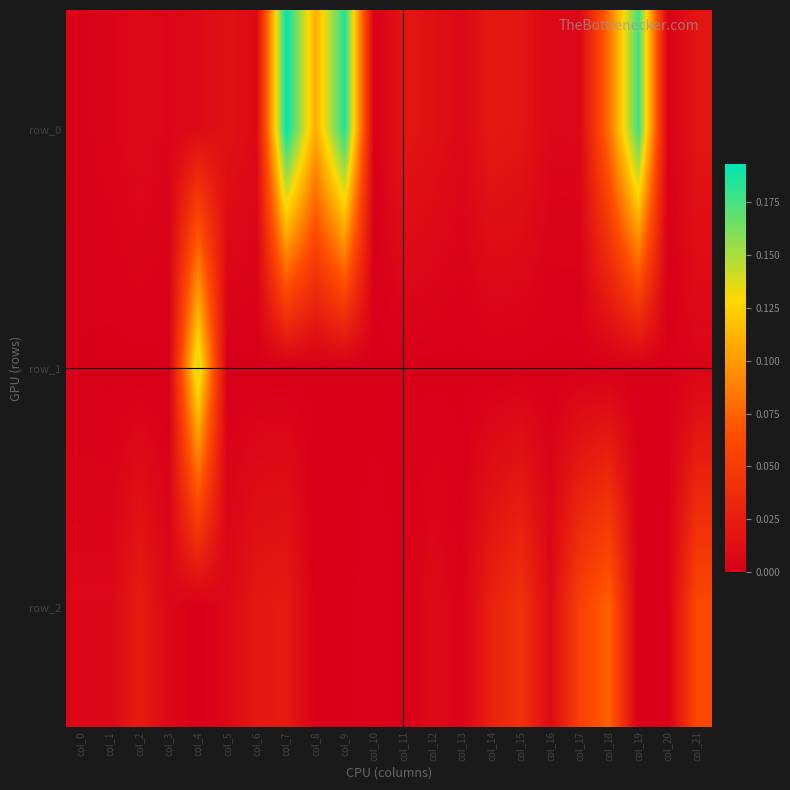

At which label is row_0 closest to 0?

col_10